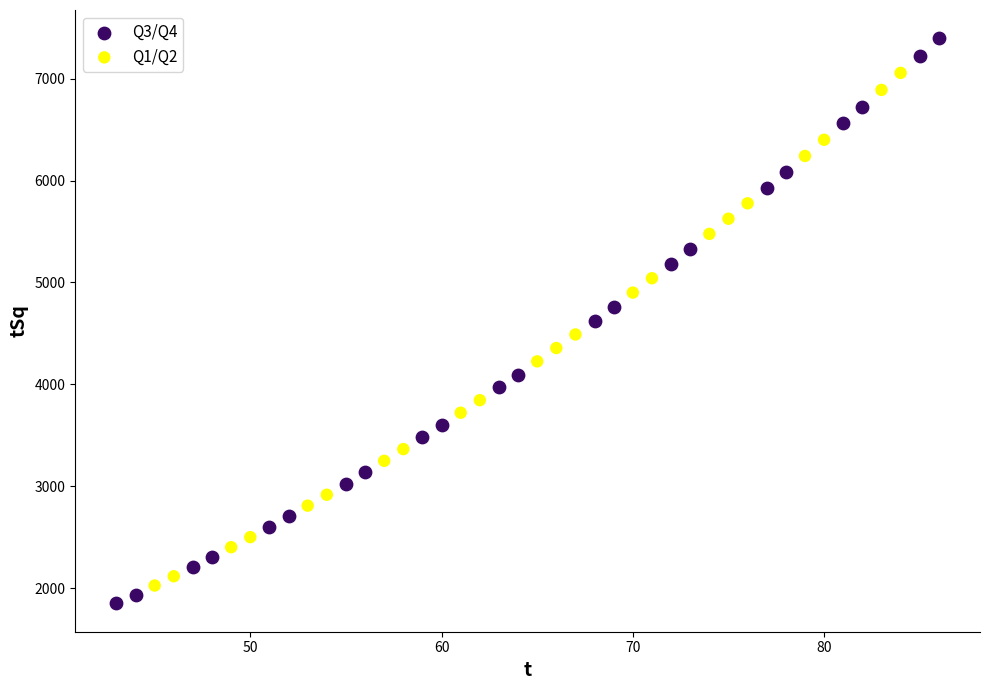

What are all the series names shown in the legend?

Q3/Q4, Q1/Q2